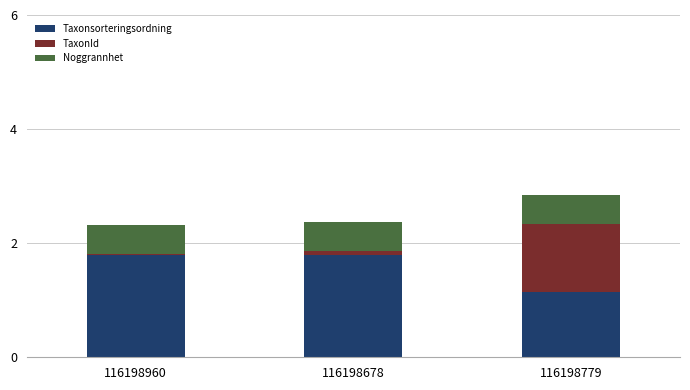

The Taxonsorteringsordning series shows 1.1 at 116198779. True or false?

True